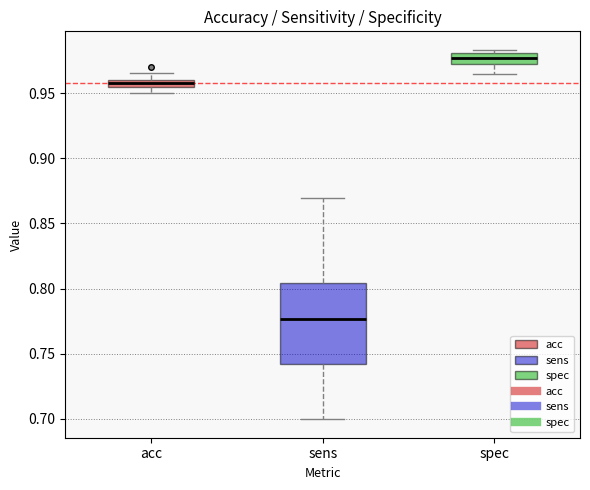

Comparing the boxes themselves (not the whiskers), which one is the tallest?

sens